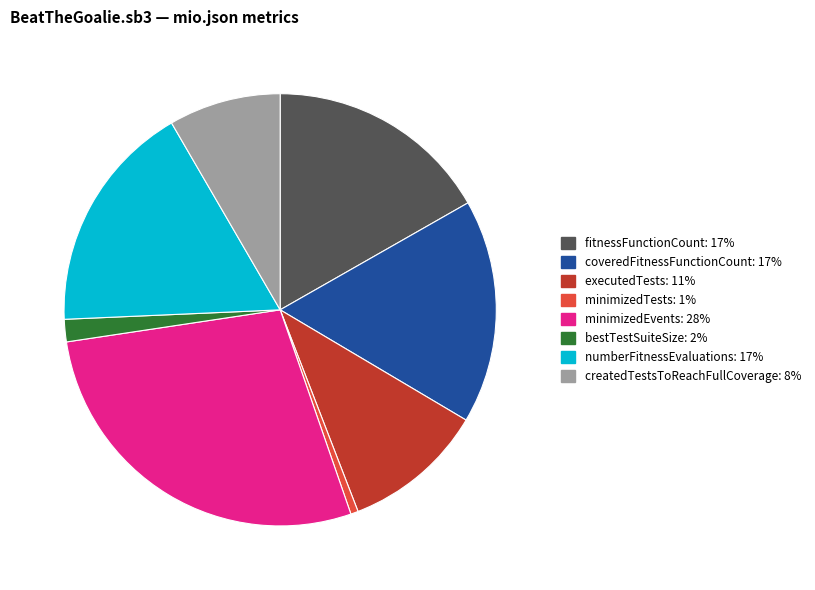

What is the largest slice in the pie chart?

minimizedEvents